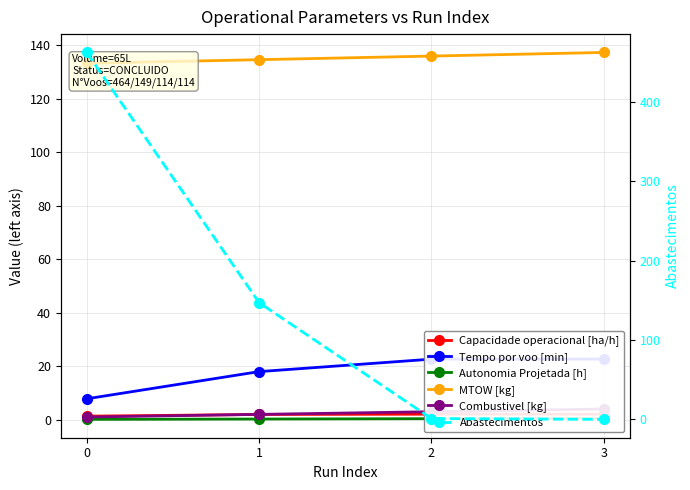

True or false: MTOW [kg] and Capacidade operacional [ha/h] intersect in this chart.

False